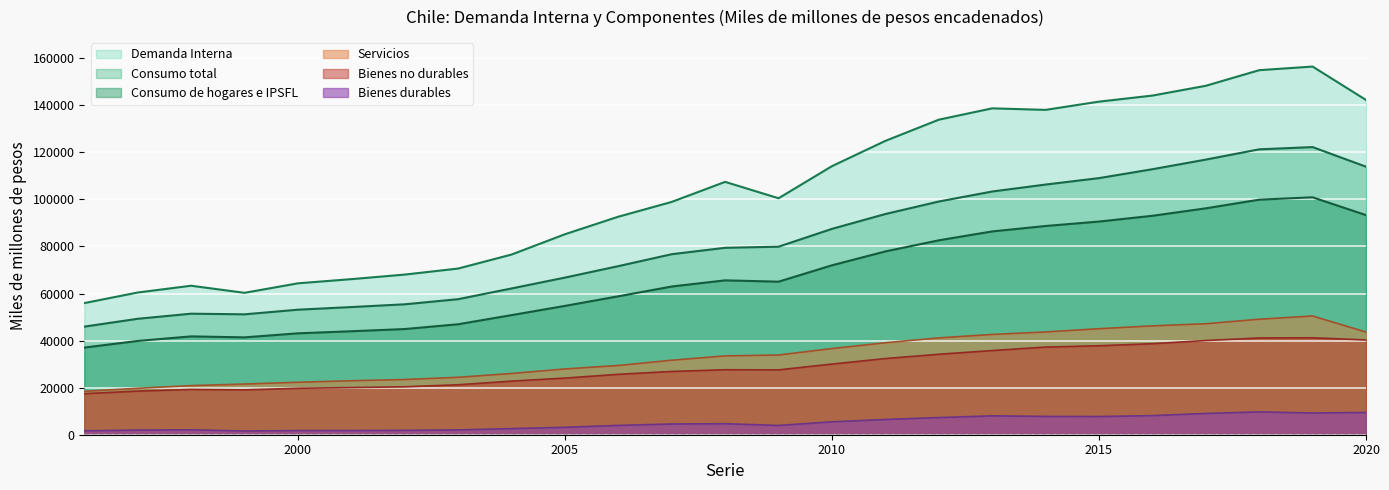

Is it true that Bienes durables equals 1596 at 2009?

False